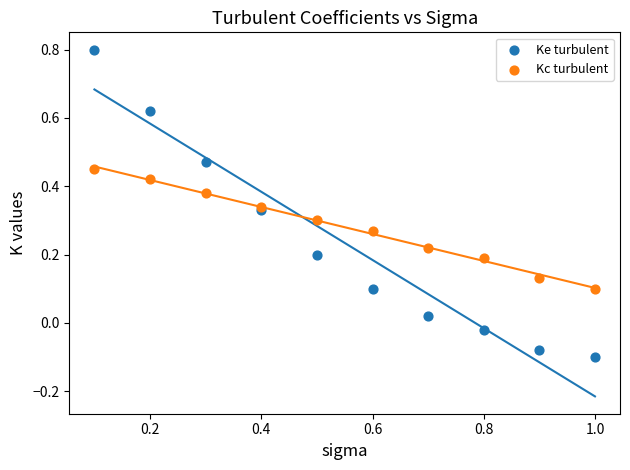

Which series has the widest spread of Y values?

Ke turbulent